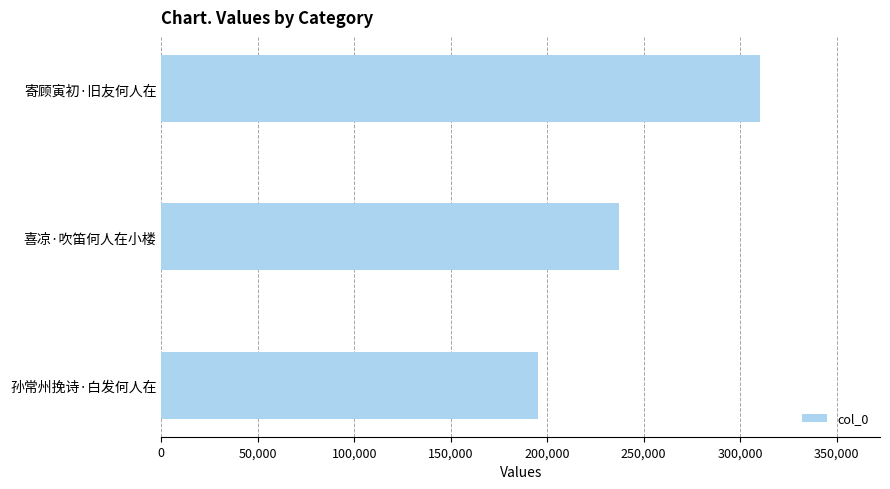

Rank the categories by value from lowest to highest.

孙常州挽诗·白发何人在, 喜凉·吹笛何人在小楼, 寄顾寅初·旧友何人在